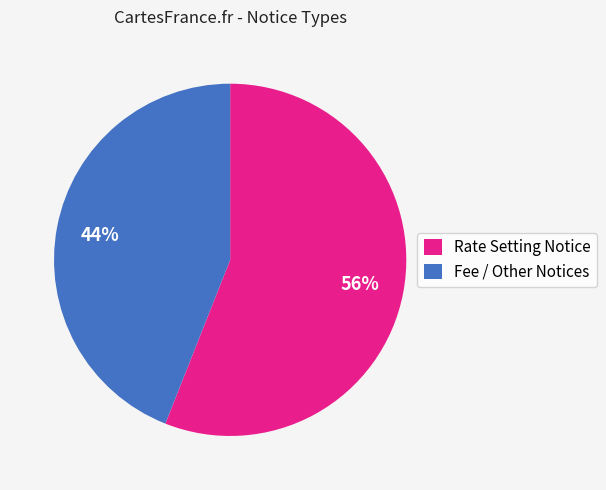

What percentage is the Rate Setting Notice slice, to the nearest percent?

56%